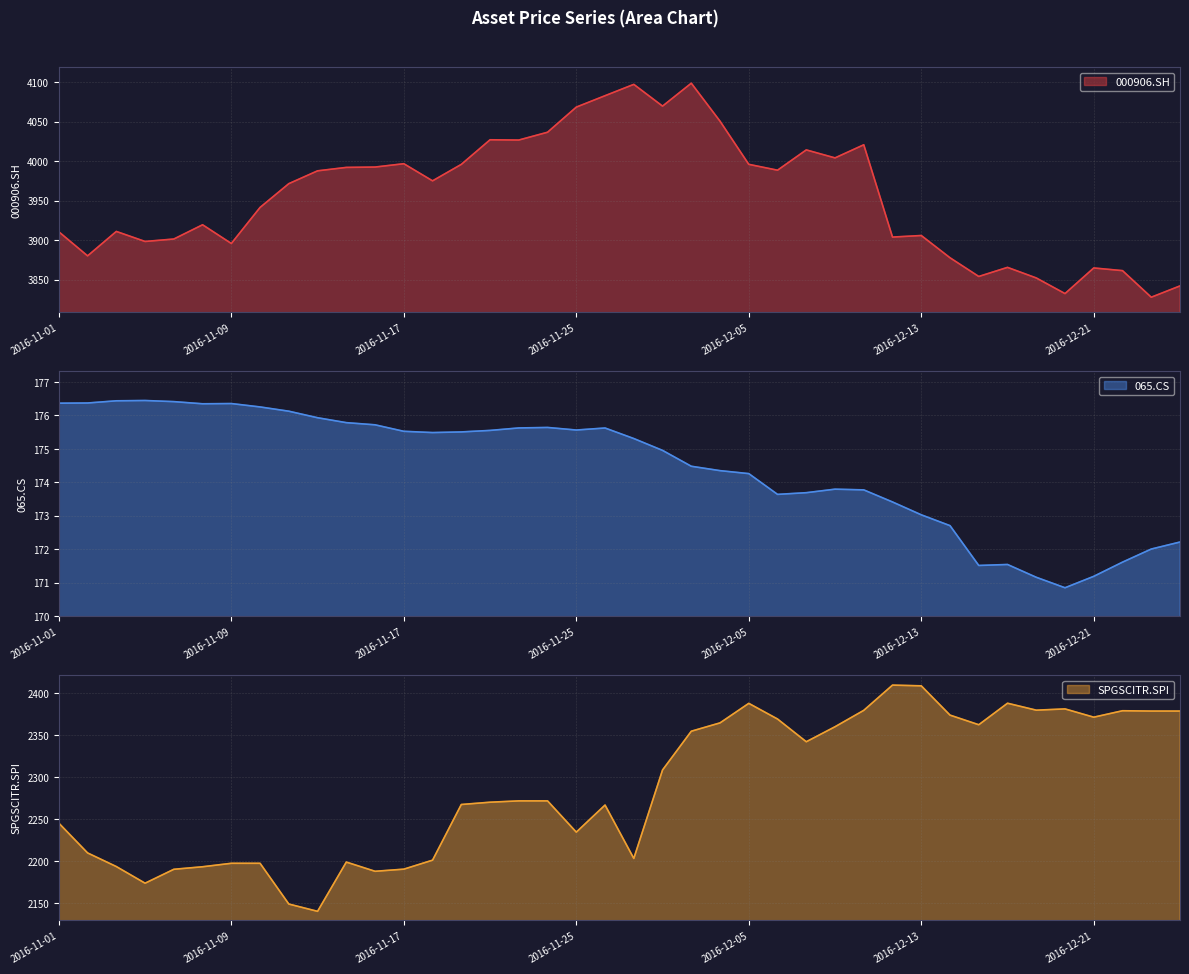

The 065.CS series shows 39.1 at 2016-12-26. True or false?

False